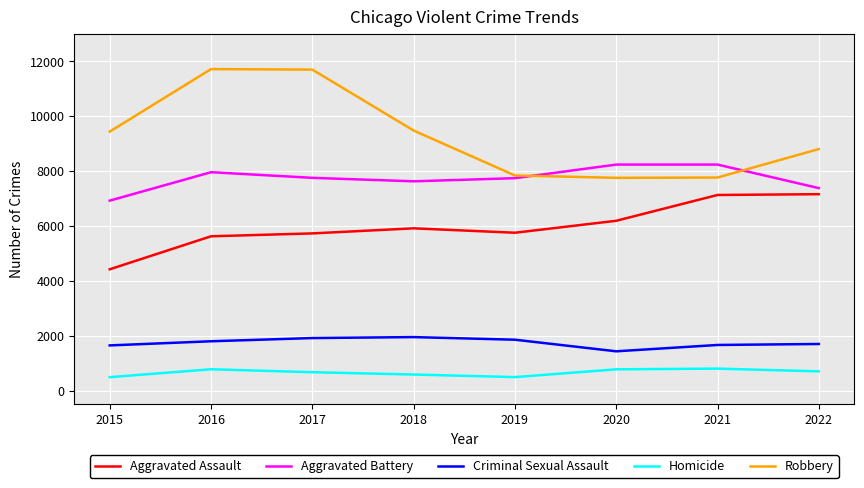

True or false: Criminal Sexual Assault and Homicide intersect in this chart.

False